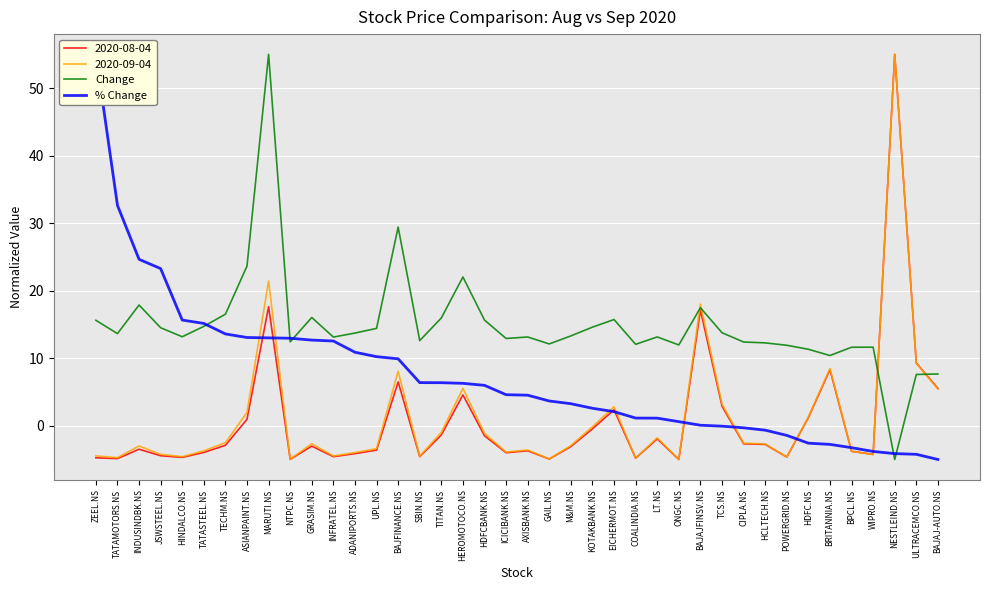

How many series are shown in this chart?

2